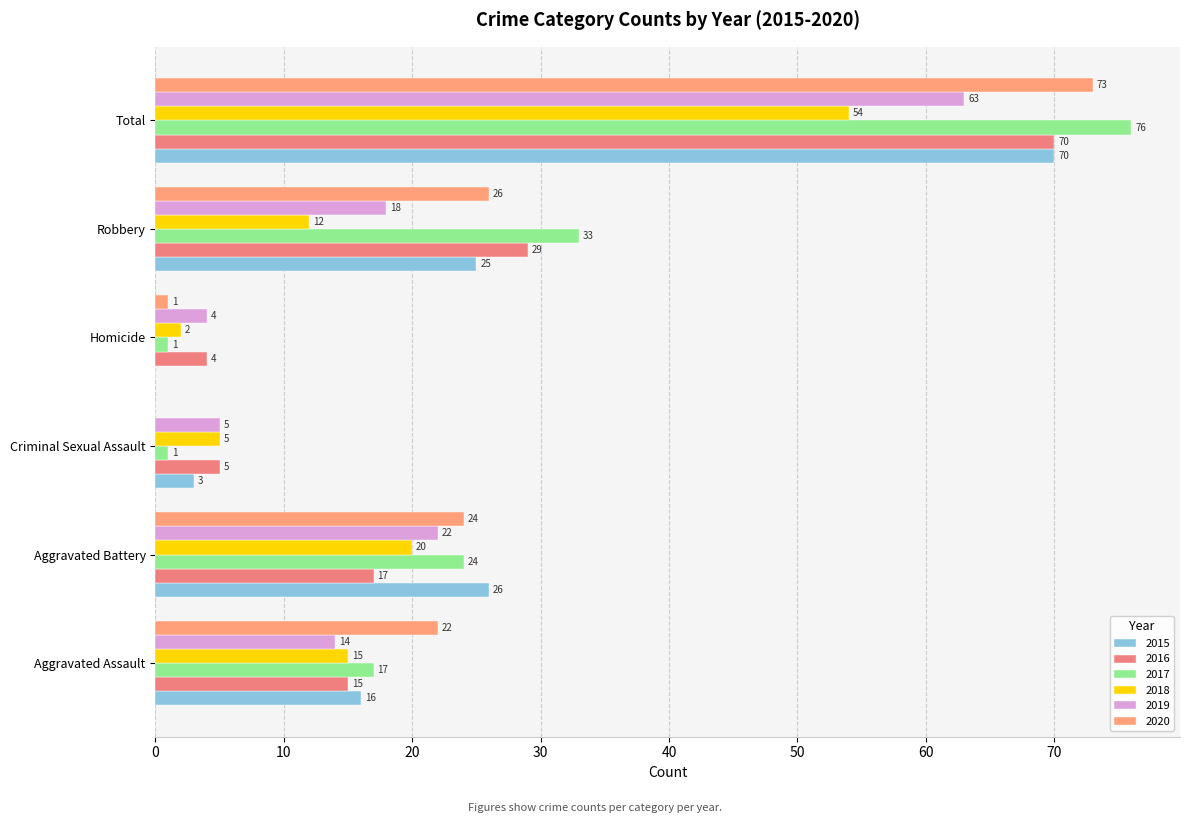

At which label is 2020 closest to 36?

Robbery